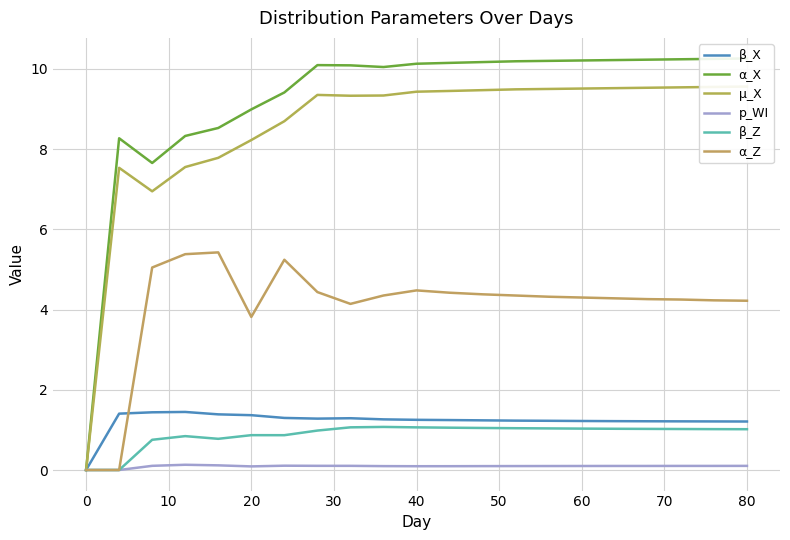

What is the greatest value displayed?

10.3